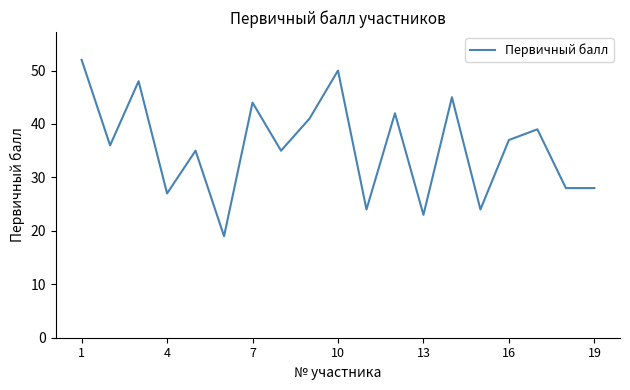

What is the difference between the maximum and minimum values?

33